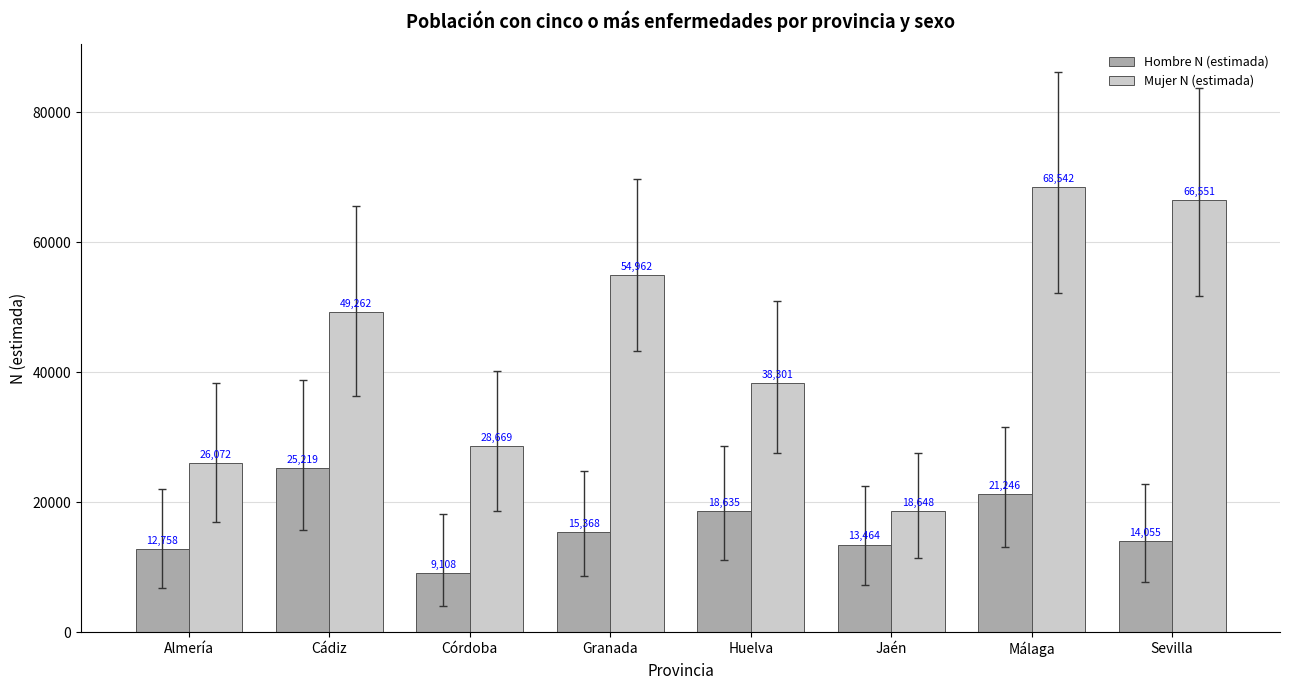

List the series in order of their overall mean, highest first.

Mujer N (estimada), Hombre N (estimada)